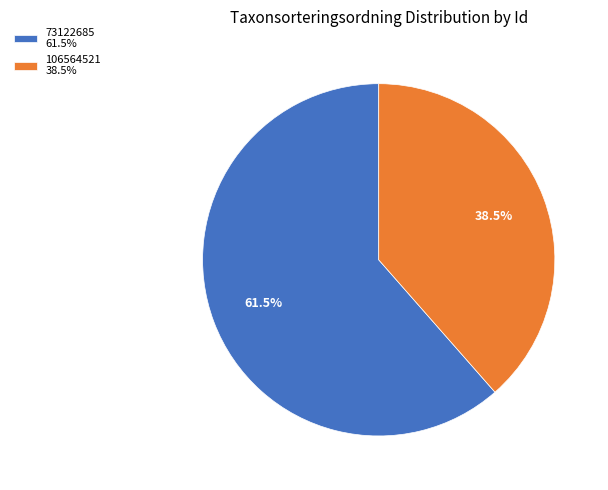

What is the largest slice in the pie chart?

73122685